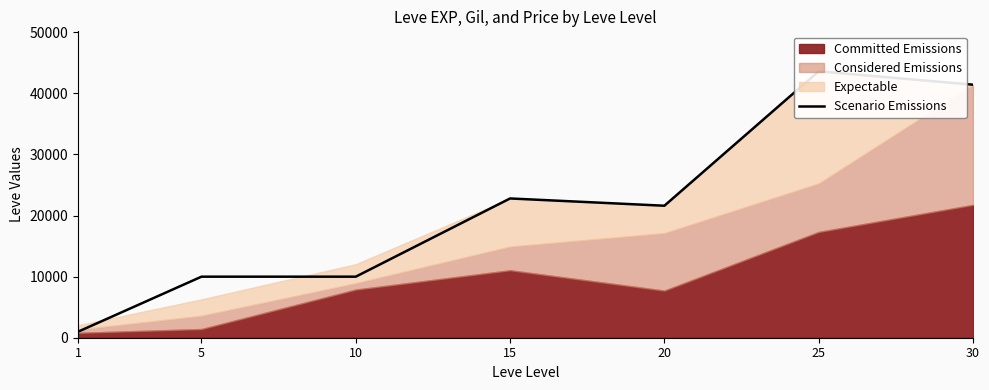

Is it true that the value at 5 is 3000?

False